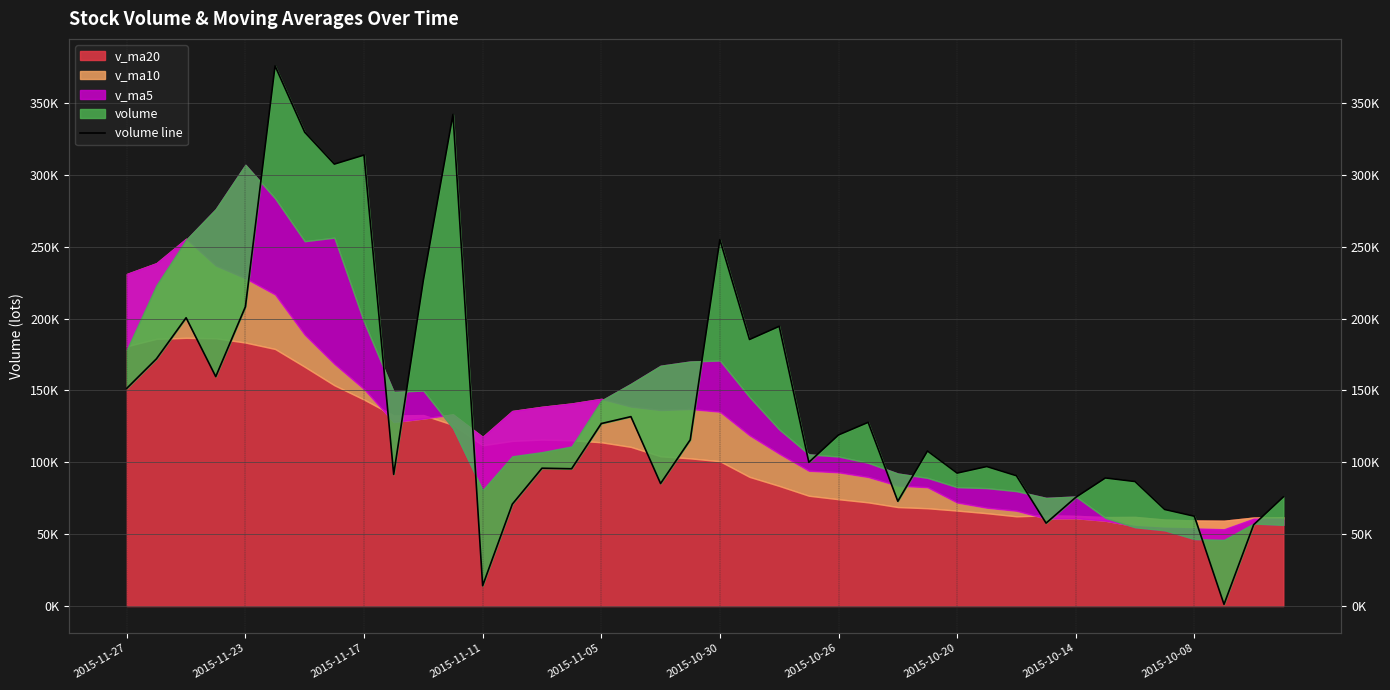

How many data points does each series have?

40